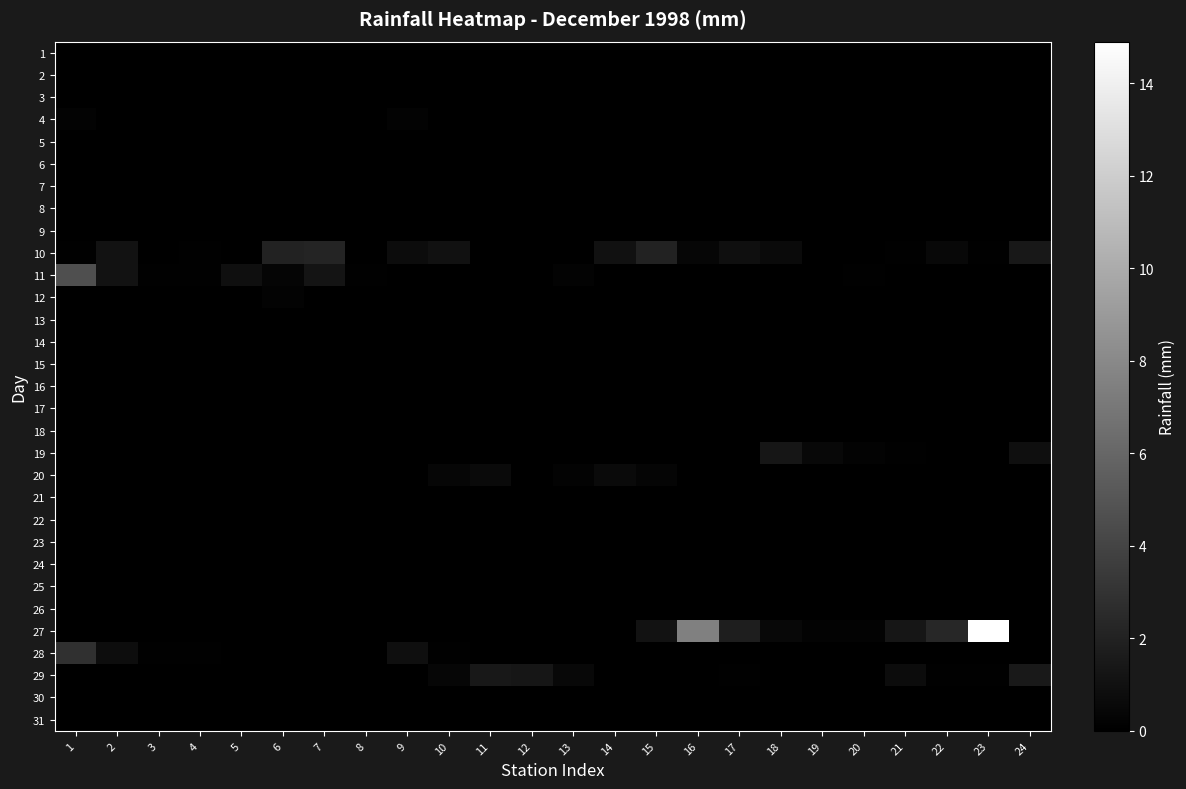

Reading right to left, list all the values displayed in this chart.

1: 24=0.0	23=0.0	22=0.0	21=0.0	20=0.0	19=0.0	18=0.0	17=0.0	16=0.0	15=0.0	14=0.0	13=0.0	12=0.0	11=0.0	10=0.0	9=0.0	8=0.0	7=0.0	6=0.0	5=0.0	4=0.0	3=0.0	2=0.0	1=0.0
2: 24=0.0	23=0.0	22=0.0	21=0.0	20=0.0	19=0.0	18=0.0	17=0.0	16=0.0	15=0.0	14=0.0	13=0.0	12=0.0	11=0.0	10=0.0	9=0.0	8=0.0	7=0.0	6=0.0	5=0.0	4=0.0	3=0.0	2=0.0	1=0.0
3: 24=0.0	23=0.0	22=0.0	21=0.0	20=0.0	19=0.0	18=0.0	17=0.0	16=0.0	15=0.0	14=0.0	13=0.0	12=0.0	11=0.0	10=0.0	9=0.0	8=0.0	7=0.0	6=0.0	5=0.0	4=0.0	3=0.0	2=0.0	1=0.0
4: 24=0.0	23=0.0	22=0.0	21=0.0	20=0.0	19=0.0	18=0.0	17=0.0	16=0.0	15=0.0	14=0.0	13=0.0	12=0.0	11=0.0	10=0.0	9=0.2	8=0.0	7=0.0	6=0.0	5=0.0	4=0.0	3=0.0	2=0.0	1=0.2
5: 24=0.0	23=0.0	22=0.0	21=0.0	20=0.0	19=0.0	18=0.0	17=0.0	16=0.0	15=0.0	14=0.0	13=0.0	12=0.0	11=0.0	10=0.0	9=0.0	8=0.0	7=0.0	6=0.0	5=0.0	4=0.0	3=0.0	2=0.0	1=0.0
6: 24=0.0	23=0.0	22=0.0	21=0.0	20=0.0	19=0.0	18=0.0	17=0.0	16=0.0	15=0.0	14=0.0	13=0.0	12=0.0	11=0.0	10=0.0	9=0.0	8=0.0	7=0.0	6=0.0	5=0.0	4=0.0	3=0.0	2=0.0	1=0.0
7: 24=0.0	23=0.0	22=0.0	21=0.0	20=0.0	19=0.0	18=0.0	17=0.0	16=0.0	15=0.0	14=0.0	13=0.0	12=0.0	11=0.0	10=0.0	9=0.0	8=0.0	7=0.0	6=0.0	5=0.0	4=0.0	3=0.0	2=0.0	1=0.0
8: 24=0.0	23=0.0	22=0.0	21=0.0	20=0.0	19=0.0	18=0.0	17=0.0	16=0.0	15=0.0	14=0.0	13=0.0	12=0.0	11=0.0	10=0.0	9=0.0	8=0.0	7=0.0	6=0.0	5=0.0	4=0.0	3=0.0	2=0.0	1=0.0
9: 24=0.0	23=0.0	22=0.0	21=0.0	20=0.0	19=0.0	18=0.0	17=0.0	16=0.0	15=0.0	14=0.0	13=0.0	12=0.0	11=0.0	10=0.0	9=0.0	8=0.0	7=0.0	6=0.0	5=0.0	4=0.0	3=0.0	2=0.0	1=0.0
10: 24=1.4	23=0.1	22=0.5	21=0.1	20=0.0	19=0.0	18=0.6	17=0.9	16=0.4	15=2.0	14=1.0	13=0.0	12=0.0	11=0.0	10=1.0	9=0.7	8=0.0	7=2.1	6=2.0	5=0.0	4=0.1	3=0.0	2=1.1	1=0.1
11: 24=0.0	23=0.0	22=0.0	21=0.0	20=0.1	19=0.0	18=0.0	17=0.0	16=0.0	15=0.0	14=0.0	13=0.2	12=0.0	11=0.0	10=0.0	9=0.0	8=0.1	7=1.2	6=0.3	5=0.9	4=0.1	3=0.1	2=1.1	1=4.6
12: 24=0.0	23=0.0	22=0.0	21=0.0	20=0.0	19=0.0	18=0.0	17=0.0	16=0.0	15=0.0	14=0.0	13=0.0	12=0.0	11=0.0	10=0.0	9=0.0	8=0.0	7=0.0	6=0.2	5=0.0	4=0.0	3=0.0	2=0.0	1=0.0
13: 24=0.0	23=0.0	22=0.0	21=0.0	20=0.0	19=0.0	18=0.0	17=0.0	16=0.0	15=0.0	14=0.0	13=0.0	12=0.0	11=0.0	10=0.0	9=0.0	8=0.0	7=0.0	6=0.0	5=0.0	4=0.0	3=0.0	2=0.0	1=0.0
14: 24=0.0	23=0.0	22=0.0	21=0.0	20=0.0	19=0.0	18=0.0	17=0.0	16=0.0	15=0.0	14=0.0	13=0.0	12=0.0	11=0.0	10=0.0	9=0.0	8=0.0	7=0.0	6=0.0	5=0.0	4=0.0	3=0.0	2=0.0	1=0.0
15: 24=0.0	23=0.0	22=0.0	21=0.0	20=0.0	19=0.0	18=0.0	17=0.0	16=0.0	15=0.0	14=0.0	13=0.0	12=0.0	11=0.0	10=0.0	9=0.0	8=0.0	7=0.0	6=0.0	5=0.0	4=0.0	3=0.0	2=0.0	1=0.0
16: 24=0.0	23=0.0	22=0.0	21=0.0	20=0.0	19=0.0	18=0.0	17=0.0	16=0.0	15=0.0	14=0.0	13=0.0	12=0.0	11=0.0	10=0.0	9=0.0	8=0.0	7=0.0	6=0.0	5=0.0	4=0.0	3=0.0	2=0.0	1=0.0
17: 24=0.0	23=0.0	22=0.0	21=0.0	20=0.0	19=0.0	18=0.0	17=0.0	16=0.0	15=0.0	14=0.0	13=0.0	12=0.0	11=0.0	10=0.0	9=0.0	8=0.0	7=0.0	6=0.0	5=0.0	4=0.0	3=0.0	2=0.0	1=0.0
18: 24=0.0	23=0.0	22=0.0	21=0.0	20=0.0	19=0.0	18=0.0	17=0.0	16=0.0	15=0.0	14=0.0	13=0.0	12=0.0	11=0.0	10=0.0	9=0.0	8=0.0	7=0.0	6=0.0	5=0.0	4=0.0	3=0.0	2=0.0	1=0.0
19: 24=0.9	23=0.0	22=0.0	21=0.1	20=0.2	19=0.5	18=1.3	17=0.0	16=0.0	15=0.0	14=0.0	13=0.0	12=0.0	11=0.0	10=0.0	9=0.0	8=0.0	7=0.0	6=0.0	5=0.0	4=0.0	3=0.0	2=0.0	1=0.0
20: 24=0.0	23=0.0	22=0.0	21=0.0	20=0.0	19=0.0	18=0.0	17=0.0	16=0.0	15=0.3	14=0.6	13=0.2	12=0.0	11=0.6	10=0.4	9=0.0	8=0.0	7=0.0	6=0.0	5=0.0	4=0.0	3=0.0	2=0.0	1=0.0
21: 24=0.0	23=0.0	22=0.0	21=0.0	20=0.0	19=0.0	18=0.0	17=0.0	16=0.0	15=0.0	14=0.0	13=0.0	12=0.0	11=0.0	10=0.0	9=0.0	8=0.0	7=0.0	6=0.0	5=0.0	4=0.0	3=0.0	2=0.0	1=0.0
22: 24=0.0	23=0.0	22=0.0	21=0.0	20=0.0	19=0.0	18=0.0	17=0.0	16=0.0	15=0.0	14=0.0	13=0.0	12=0.0	11=0.0	10=0.0	9=0.0	8=0.0	7=0.0	6=0.0	5=0.0	4=0.0	3=0.0	2=0.0	1=0.0
23: 24=0.0	23=0.0	22=0.0	21=0.0	20=0.0	19=0.0	18=0.0	17=0.0	16=0.0	15=0.0	14=0.0	13=0.0	12=0.0	11=0.0	10=0.0	9=0.0	8=0.0	7=0.0	6=0.0	5=0.0	4=0.0	3=0.0	2=0.0	1=0.0
24: 24=0.0	23=0.0	22=0.0	21=0.0	20=0.0	19=0.0	18=0.0	17=0.0	16=0.0	15=0.0	14=0.0	13=0.0	12=0.0	11=0.0	10=0.0	9=0.0	8=0.0	7=0.0	6=0.0	5=0.0	4=0.0	3=0.0	2=0.0	1=0.0
25: 24=0.0	23=0.0	22=0.0	21=0.0	20=0.0	19=0.0	18=0.0	17=0.0	16=0.0	15=0.0	14=0.0	13=0.0	12=0.0	11=0.0	10=0.0	9=0.0	8=0.0	7=0.0	6=0.0	5=0.0	4=0.0	3=0.0	2=0.0	1=0.0
26: 24=0.0	23=0.0	22=0.0	21=0.0	20=0.0	19=0.0	18=0.0	17=0.0	16=0.0	15=0.0	14=0.0	13=0.0	12=0.0	11=0.0	10=0.0	9=0.0	8=0.0	7=0.0	6=0.0	5=0.0	4=0.0	3=0.0	2=0.0	1=0.0
27: 24=0.0	23=14.9	22=2.3	21=1.3	20=0.2	19=0.2	18=0.5	17=1.8	16=7.5	15=1.1	14=0.0	13=0.0	12=0.0	11=0.0	10=0.0	9=0.0	8=0.0	7=0.0	6=0.0	5=0.0	4=0.0	3=0.0	2=0.0	1=0.0
28: 24=0.0	23=0.0	22=0.0	21=0.0	20=0.0	19=0.0	18=0.0	17=0.0	16=0.0	15=0.0	14=0.0	13=0.0	12=0.0	11=0.0	10=0.1	9=0.9	8=0.0	7=0.0	6=0.0	5=0.0	4=0.1	3=0.1	2=0.8	1=2.9
29: 24=1.5	23=0.1	22=0.1	21=0.7	20=0.0	19=0.0	18=0.0	17=0.1	16=0.0	15=0.0	14=0.0	13=0.5	12=1.3	11=1.4	10=0.4	9=0.0	8=0.0	7=0.0	6=0.0	5=0.0	4=0.0	3=0.0	2=0.0	1=0.0
30: 24=0.0	23=0.0	22=0.0	21=0.0	20=0.0	19=0.0	18=0.0	17=0.0	16=0.0	15=0.0	14=0.0	13=0.0	12=0.0	11=0.0	10=0.0	9=0.0	8=0.0	7=0.0	6=0.0	5=0.0	4=0.0	3=0.0	2=0.0	1=0.0
31: 24=0.0	23=0.0	22=0.0	21=0.0	20=0.0	19=0.0	18=0.0	17=0.0	16=0.0	15=0.0	14=0.0	13=0.0	12=0.0	11=0.0	10=0.0	9=0.0	8=0.0	7=0.0	6=0.0	5=0.0	4=0.0	3=0.0	2=0.0	1=0.0